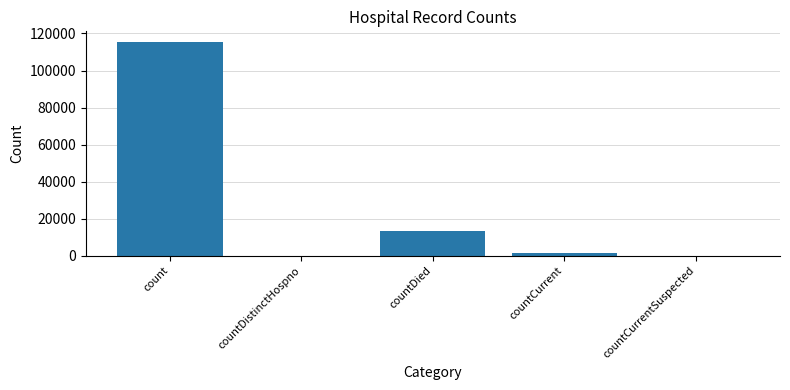

What is the sum of all values?

130105